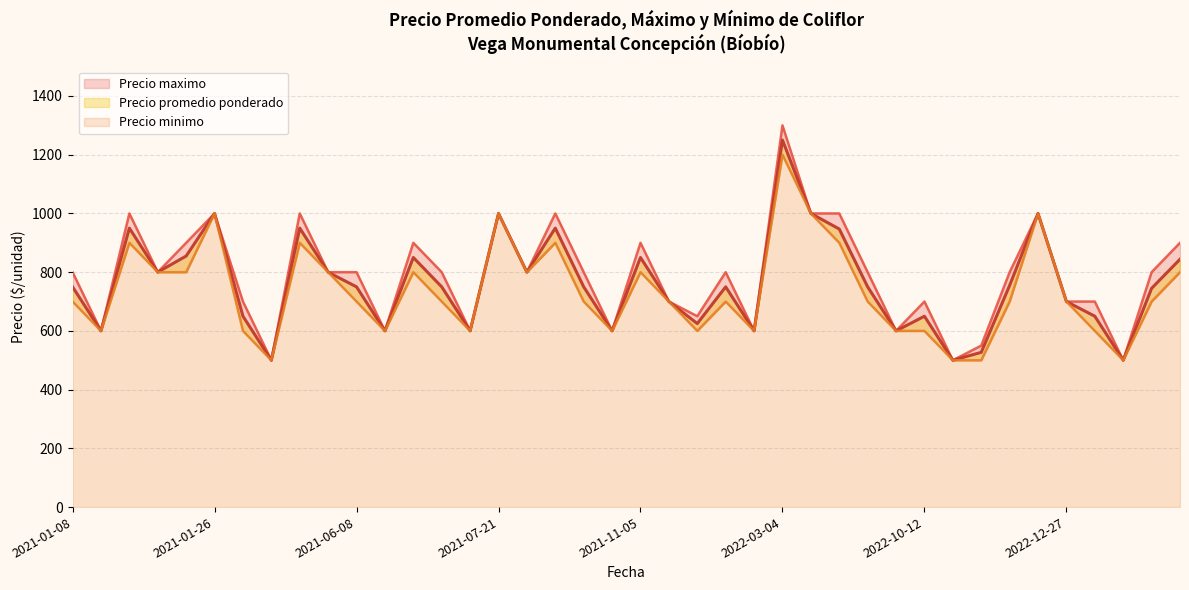

What is the label of the 1st point from the left?

2021-01-08